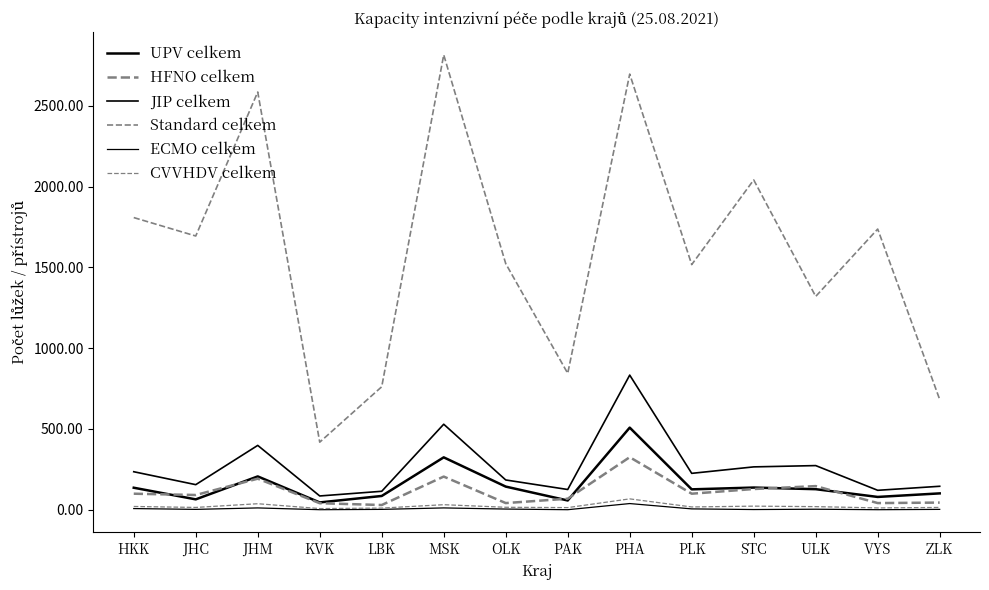

Which series ends up on top after the final intersection of UPV celkem and HFNO celkem?

UPV celkem